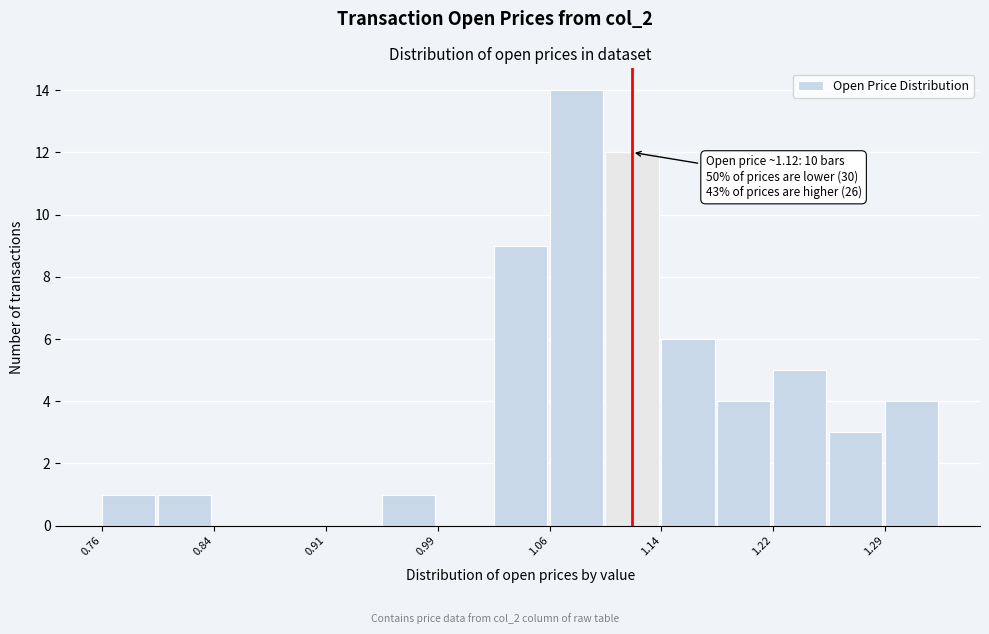

Around what value on the x-axis is the tallest bar? Give the approximate position of its centre, as read against the axis.

1.08